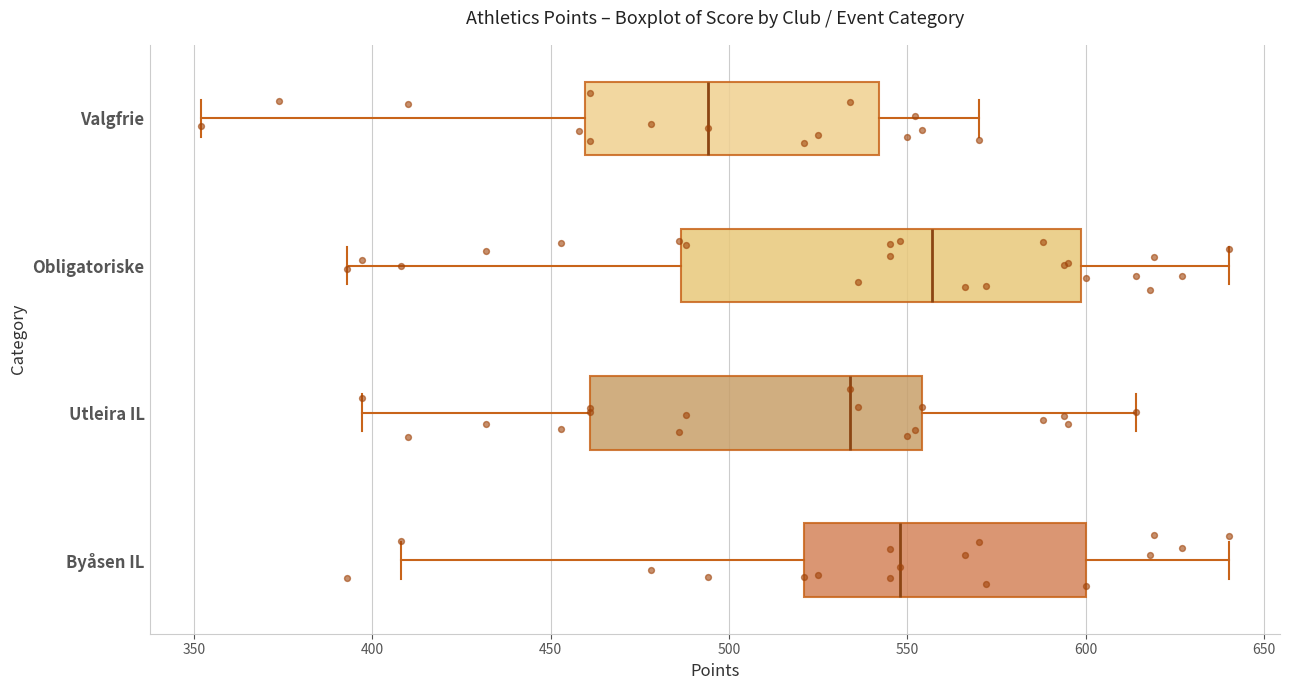

Where does the median line of the box for Byåsen IL sit on the x-axis? The values are not printed on the chart, so give them approximately, as read against the axis.

550